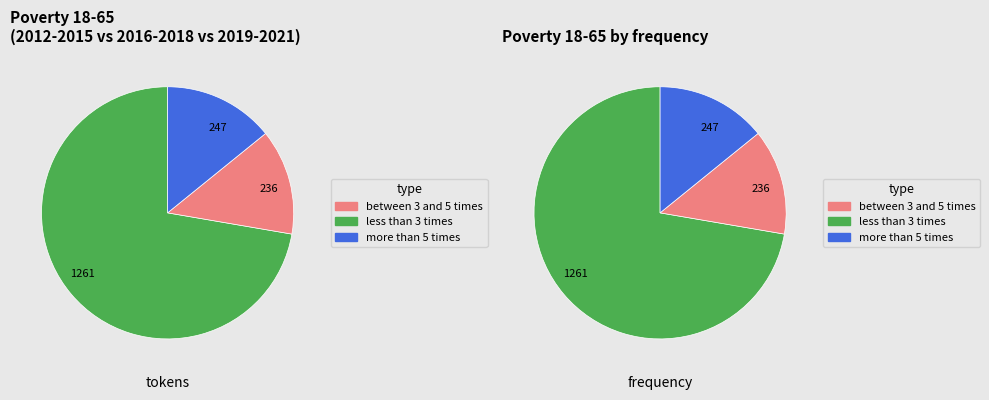

Does 2015 account for over 50% of the chart?

No